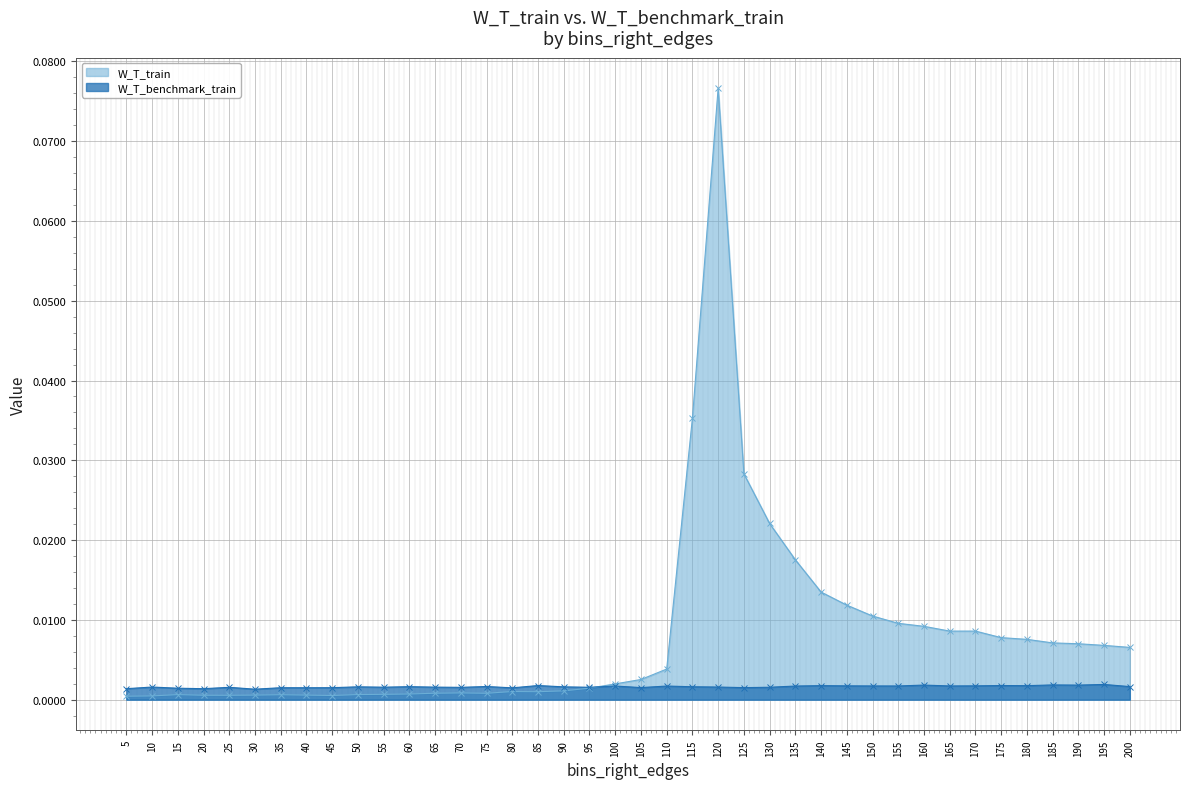

True or false: W_T_benchmark_train has a value of 0.0 at 95.

False